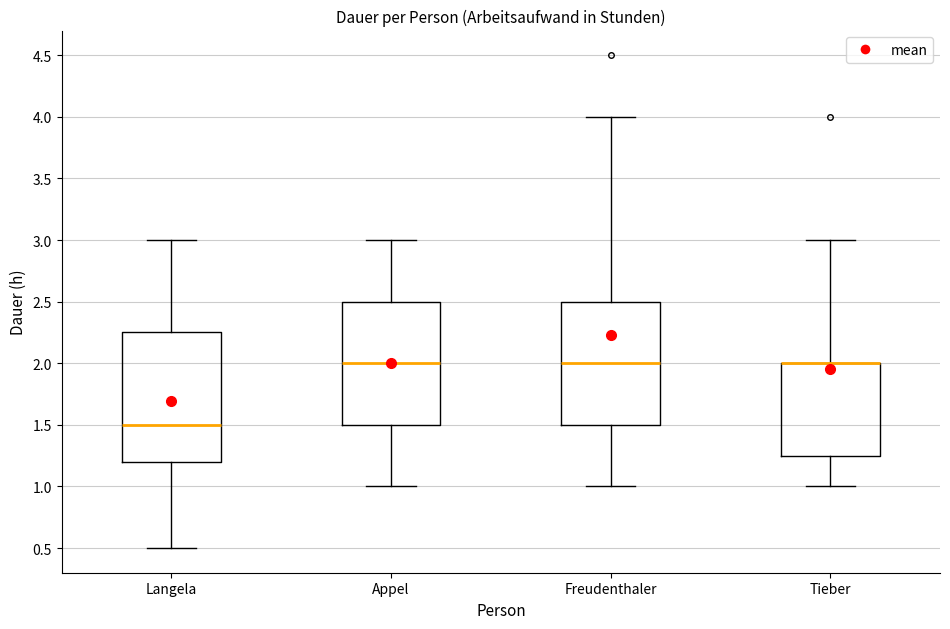

Which box is the tallest, from its lower edge to its upper edge?

Langela